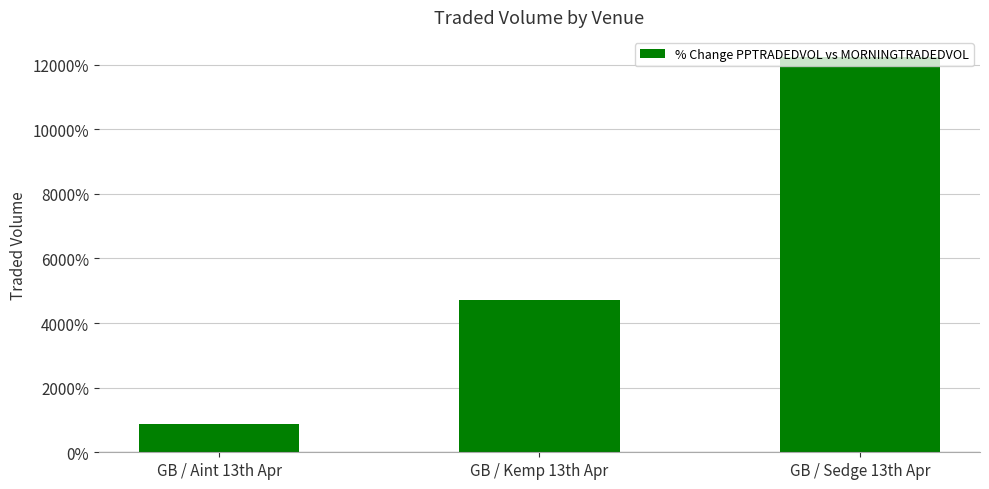

Are the bars grouped side by side (vs. stacked)?

No